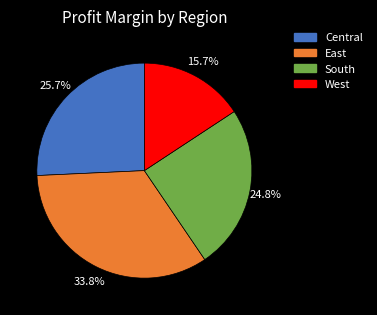

The South slice represents 16% of the pie. True or false?

False